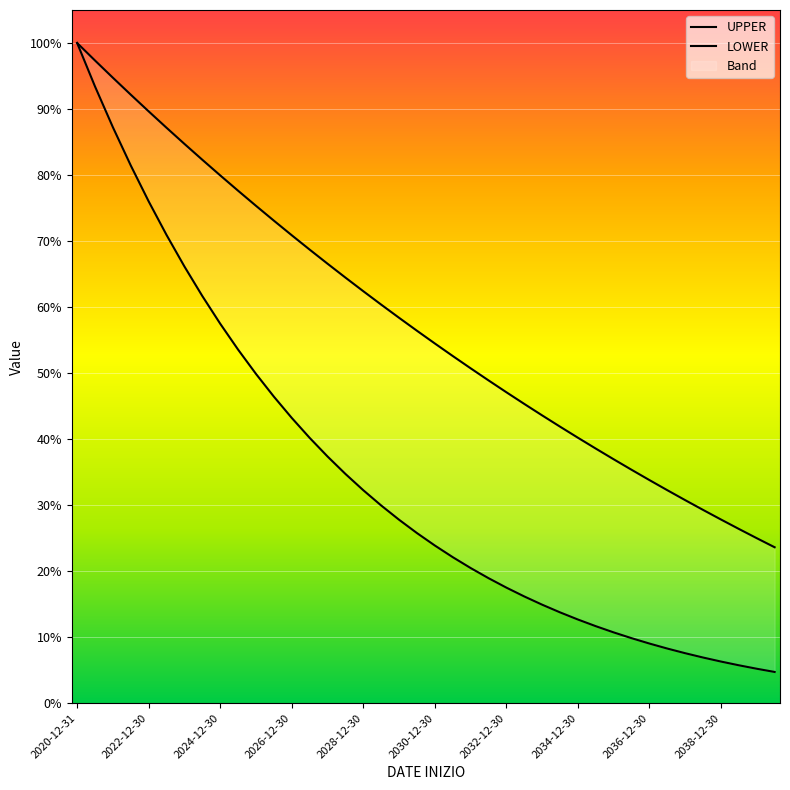

Which series has the largest total across all categories?

UPPER